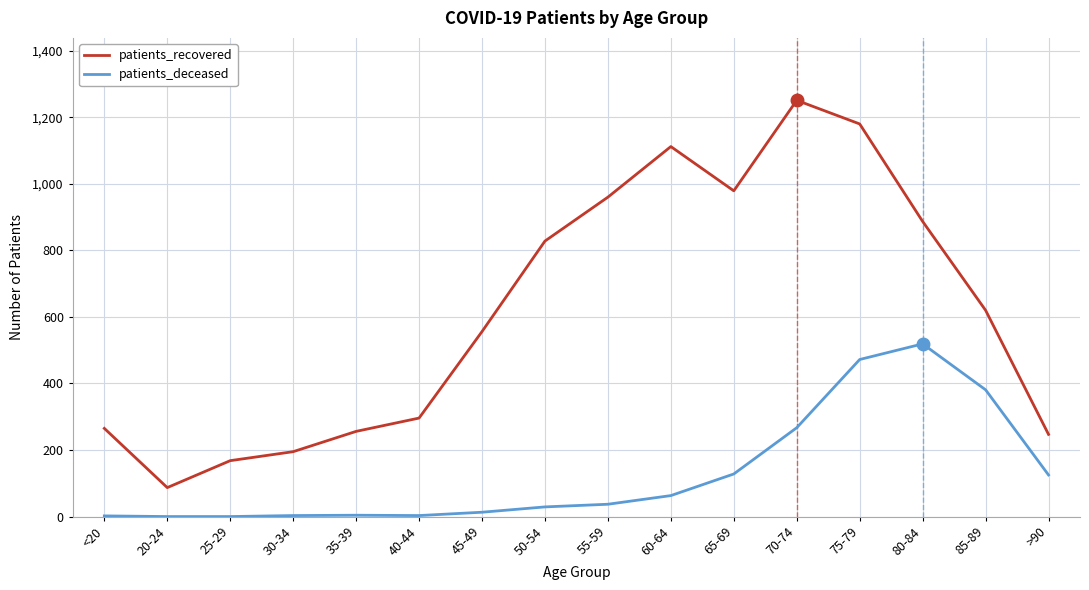

List the series in order of their peak value, highest first.

patients_recovered, patients_deceased